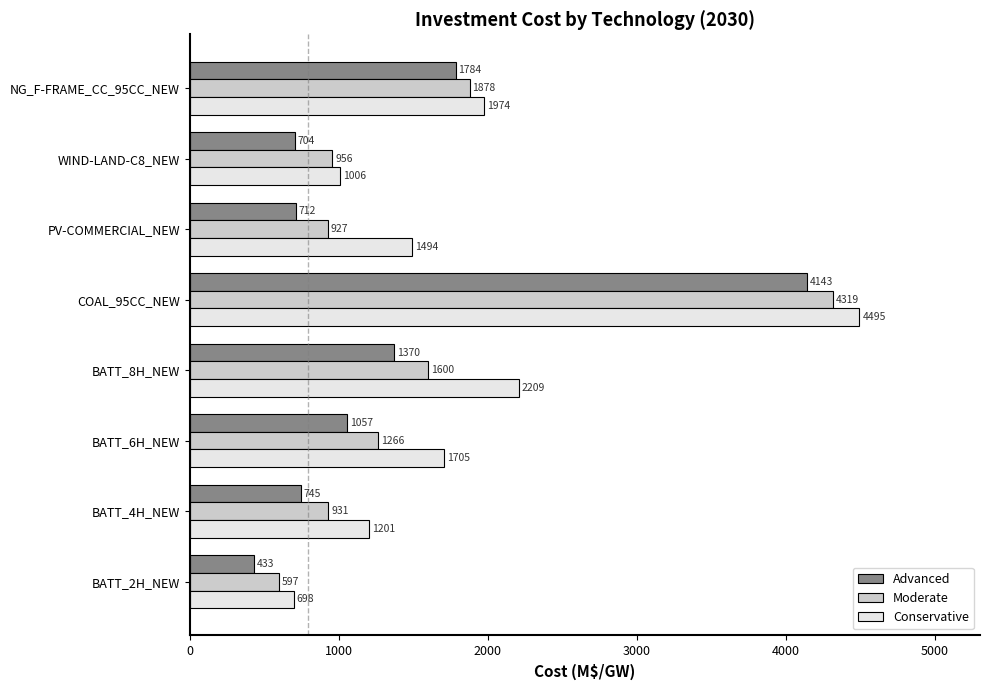

How many values in the Advanced series are below 1057?

4